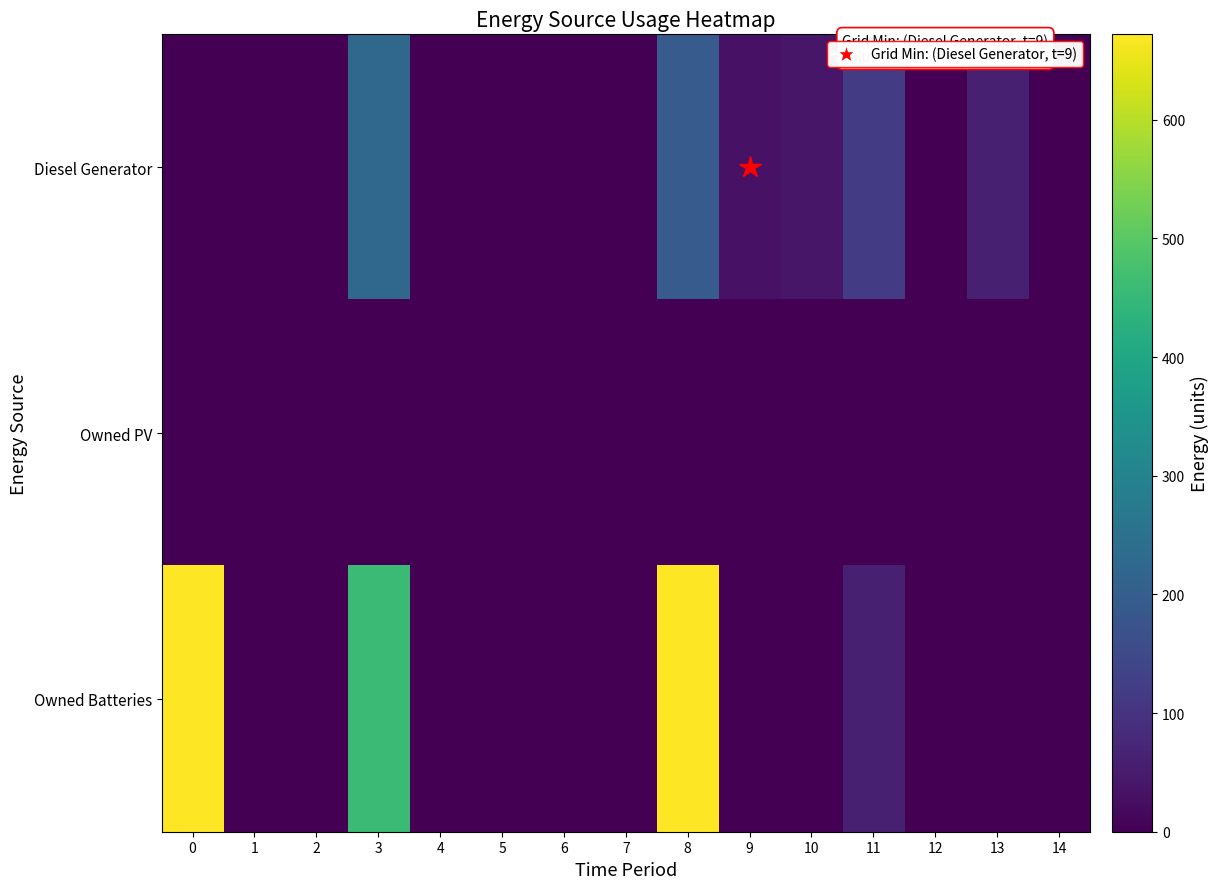

At how many categories does at least one series exceed 443?

3